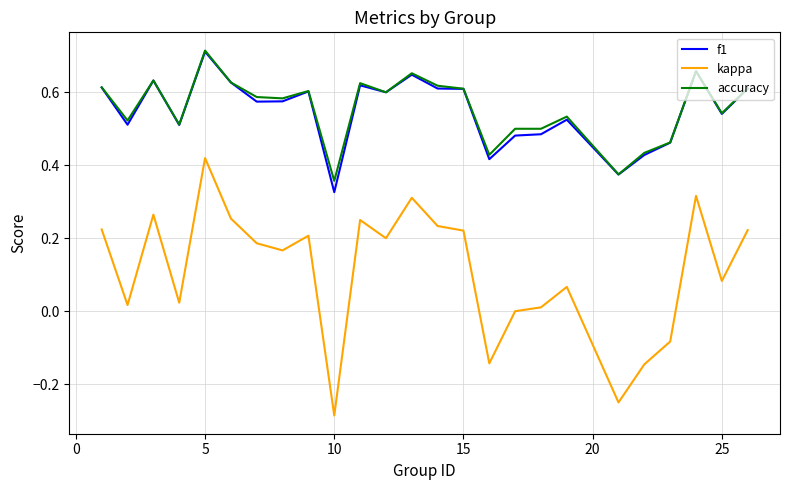

True or false: kappa and f1 cross at least once.

False